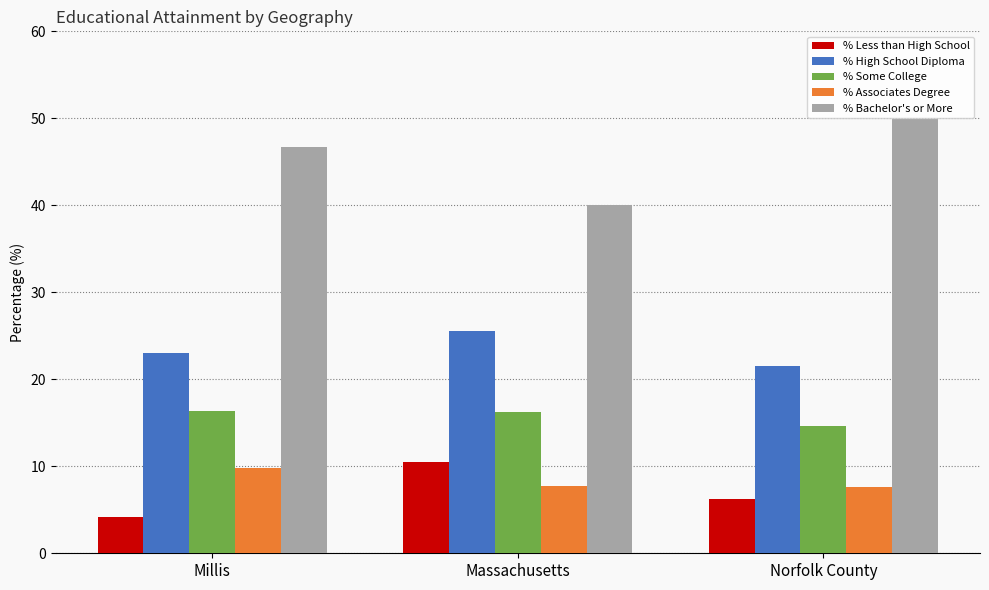

What is the total value across all series at Massachusetts?

100.0